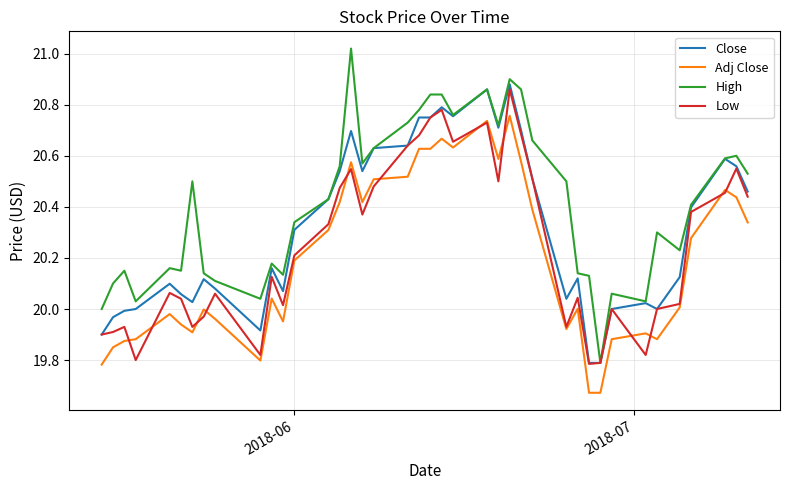

Which series has the largest total across all categories?

High